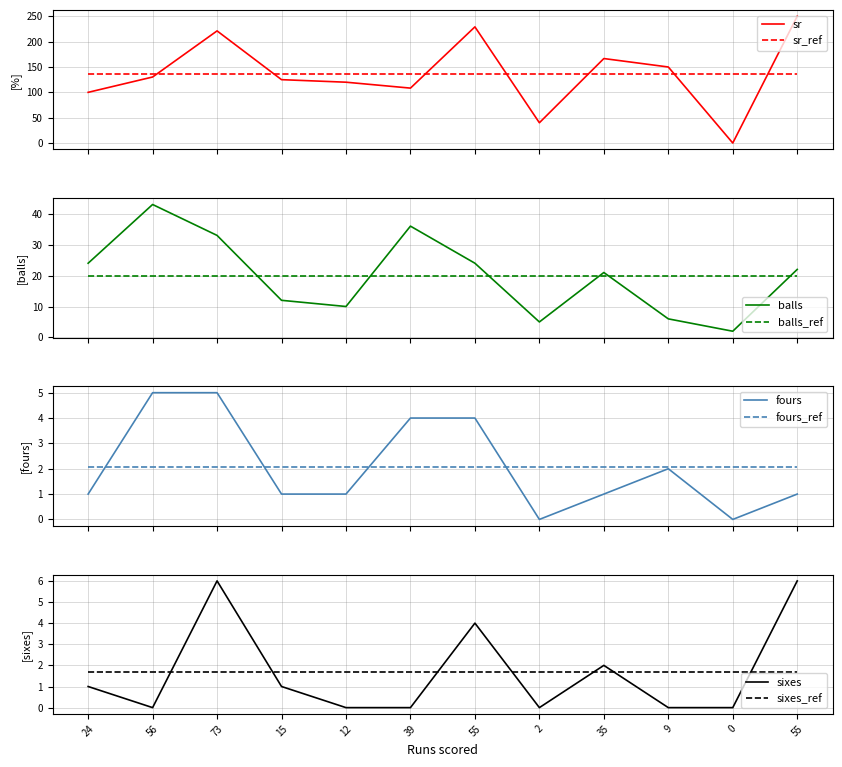

What is the average value of the sr series?

136.7